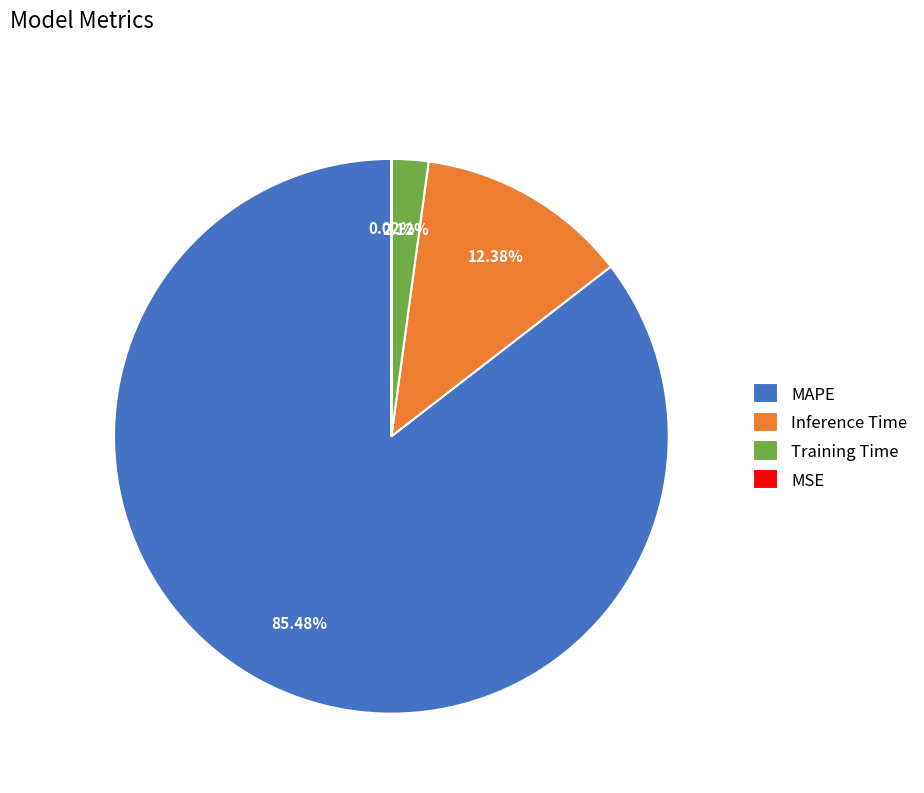

To the nearest percent, what percentage of the pie is Inference Time?

12%